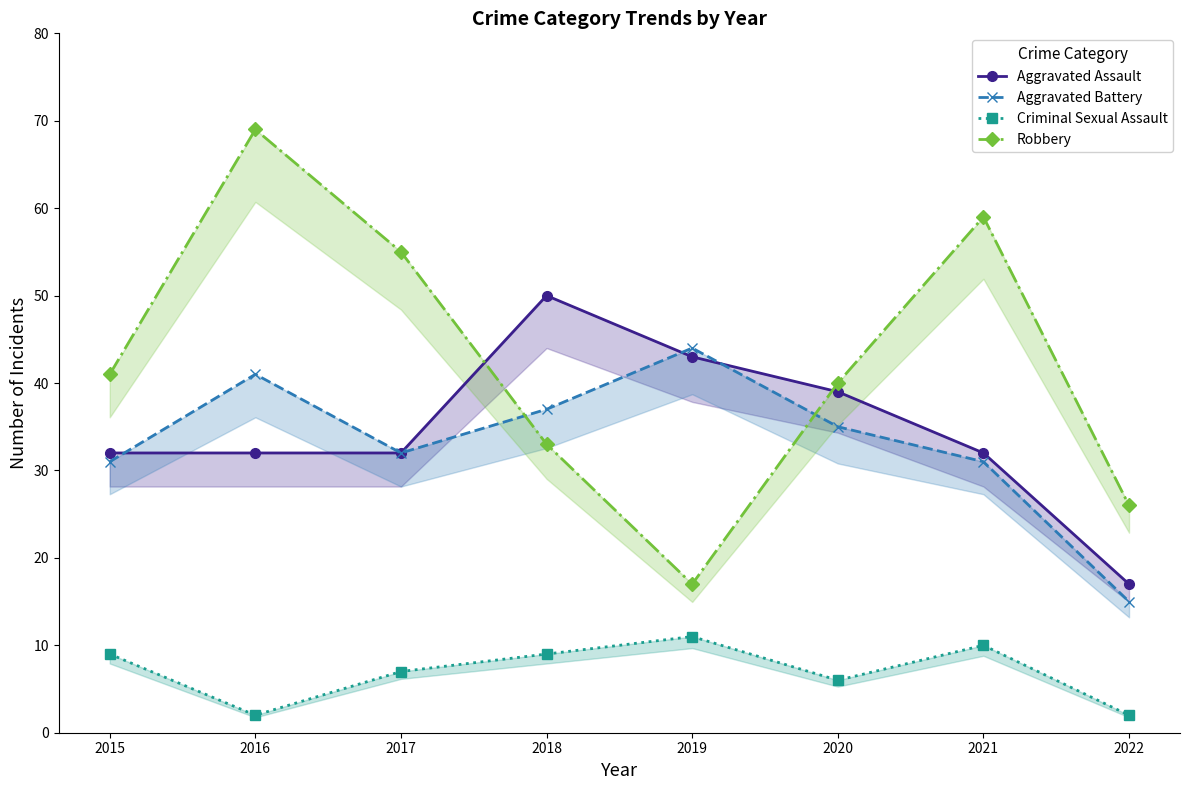

Rank the categories by Robbery value from highest to lowest.

2016, 2021, 2017, 2015, 2020, 2018, 2022, 2019